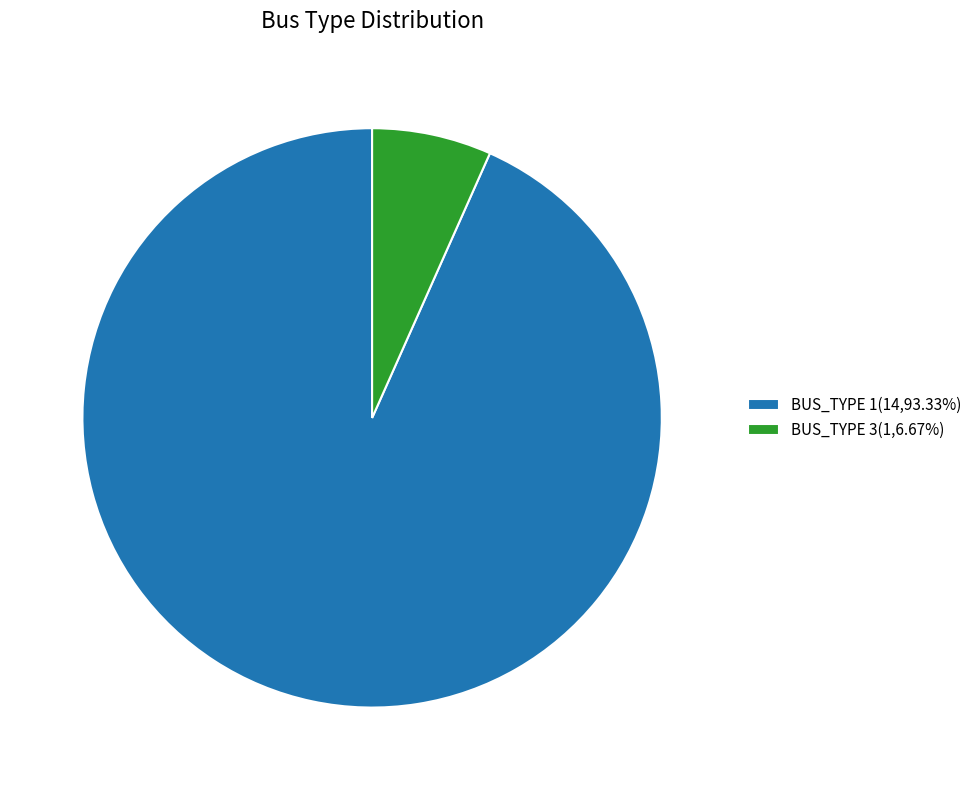

The BUS_TYPE 1 slice represents 99% of the pie. True or false?

False